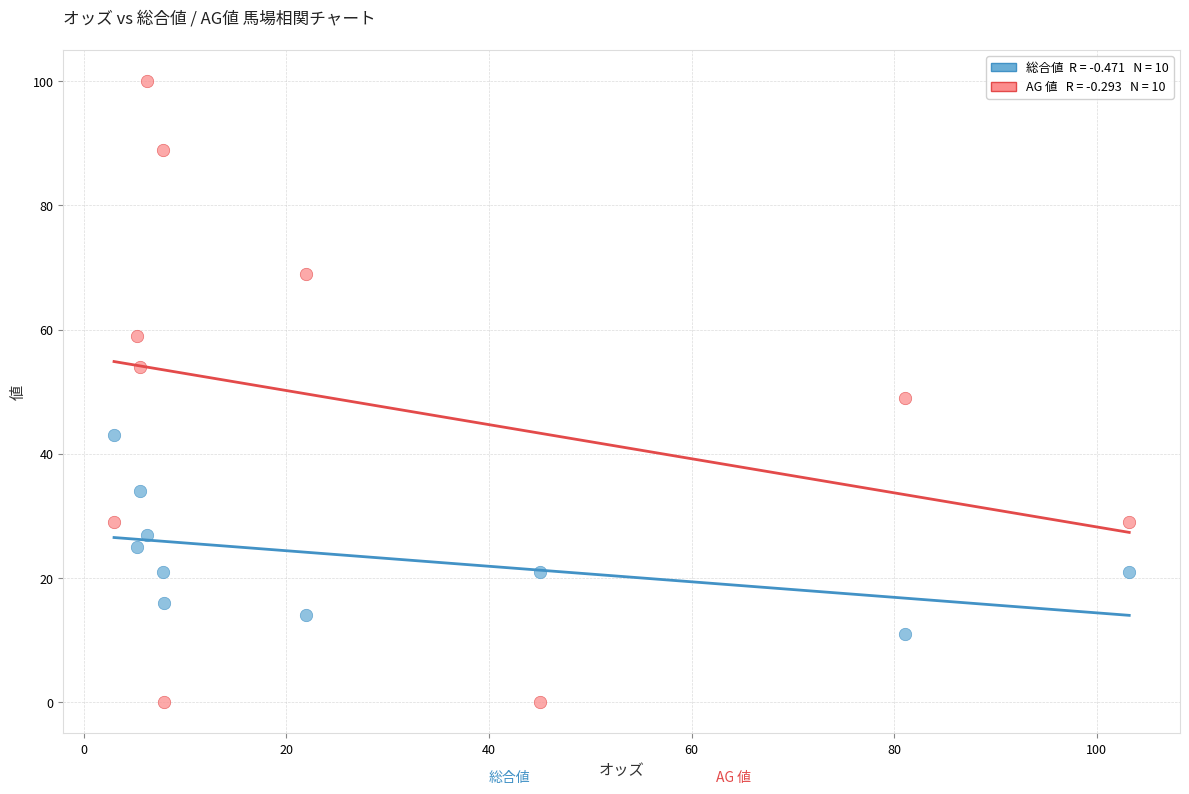

Across all data points, what is the range of Y values (max minus min)?

100